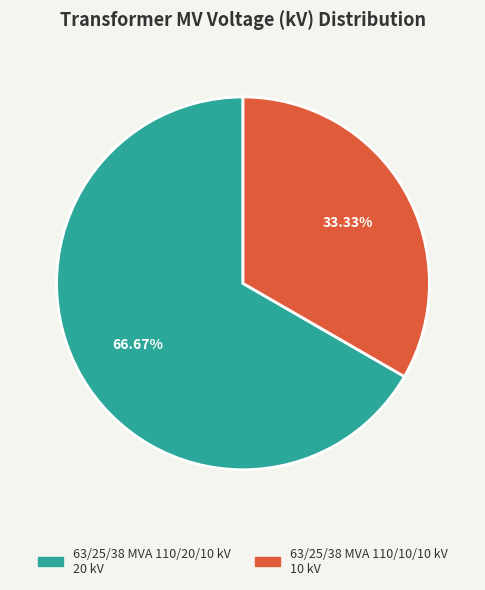

Which slice is the smallest?

63/25/38 MVA 110/10/10 kV